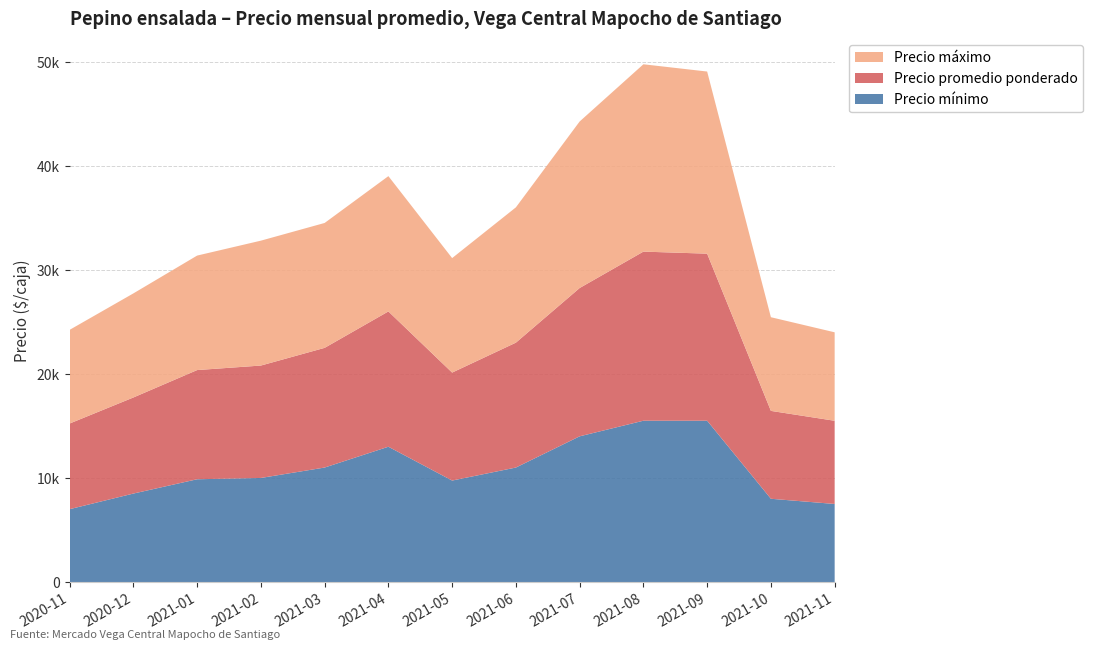

Reading left to right, what are all the values shown in this chart?

Precio mínimo: 2020-11=7000	2020-12=8500	2021-01=9875	2021-02=10000	2021-03=11000	2021-04=13000	2021-05=9750	2021-06=11000	2021-07=14000	2021-08=15500	2021-09=15500	2021-10=8000	2021-11=7500
Precio promedio ponderado: 2020-11=8230	2020-12=9232	2021-01=10491	2021-02=10800	2021-03=11500	2021-04=13000	2021-05=10375	2021-06=12000	2021-07=14250	2021-08=16247	2021-09=16050	2021-10=8444	2021-11=7994
Precio máximo: 2020-11=9000	2020-12=10000	2021-01=11000	2021-02=12000	2021-03=12000	2021-04=13000	2021-05=11000	2021-06=13000	2021-07=16000	2021-08=18000	2021-09=17500	2021-10=9000	2021-11=8500